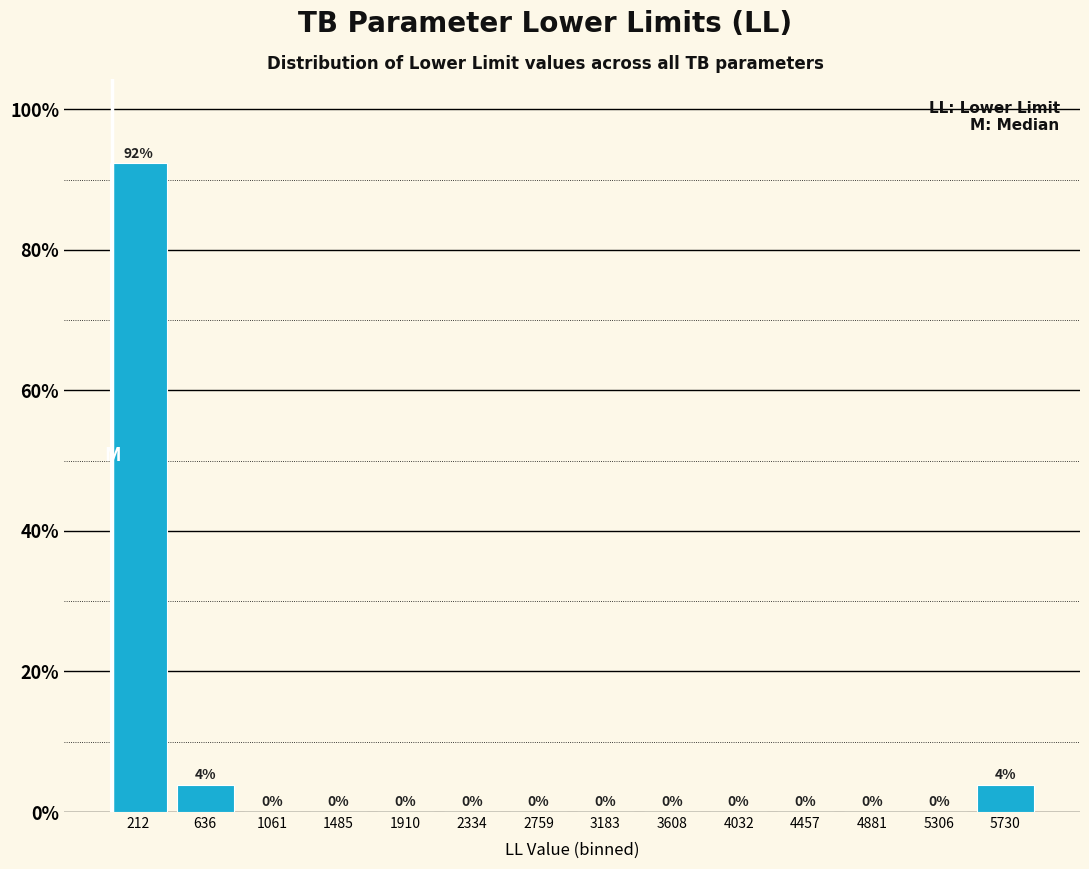

Over which range of the x-axis is the bar tallest?

0 to 400